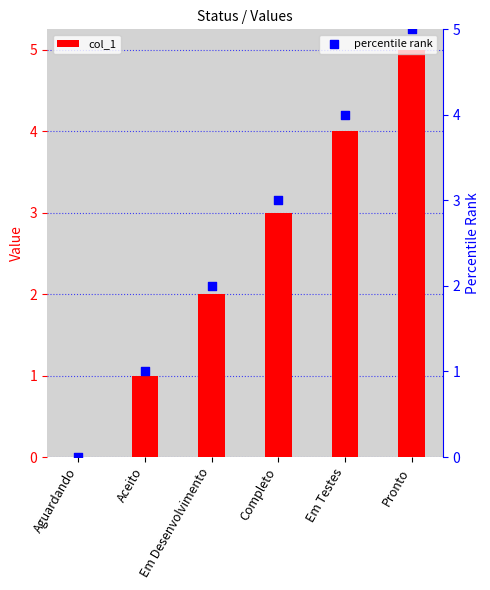

Which series reaches the minimum Y coordinate?

col_1